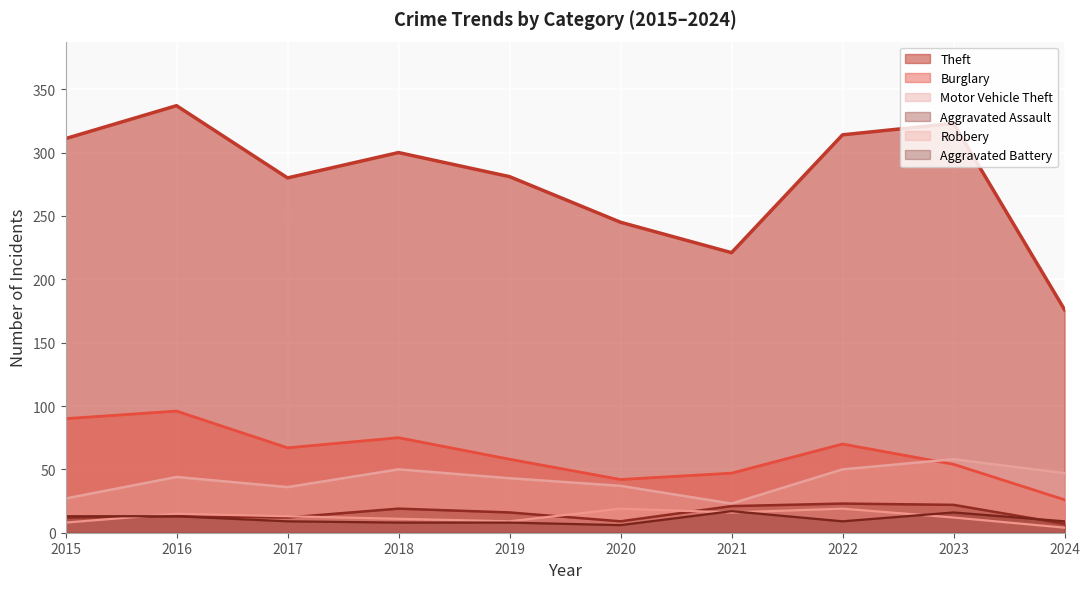

Rank the categories by Theft value from lowest to highest.

2024, 2021, 2020, 2017, 2019, 2018, 2015, 2022, 2023, 2016